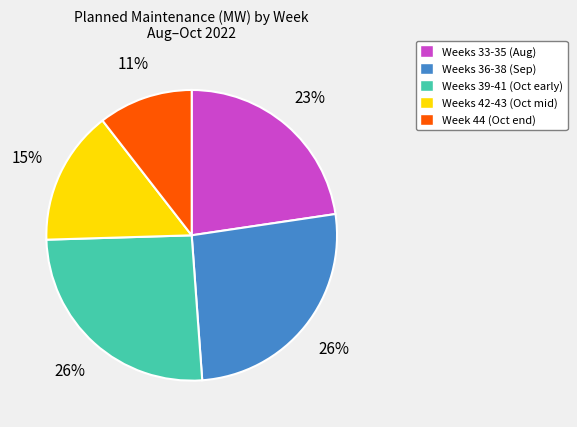

To the nearest percent, what percentage of the pie is Weeks 39-41 (Oct early)?

26%